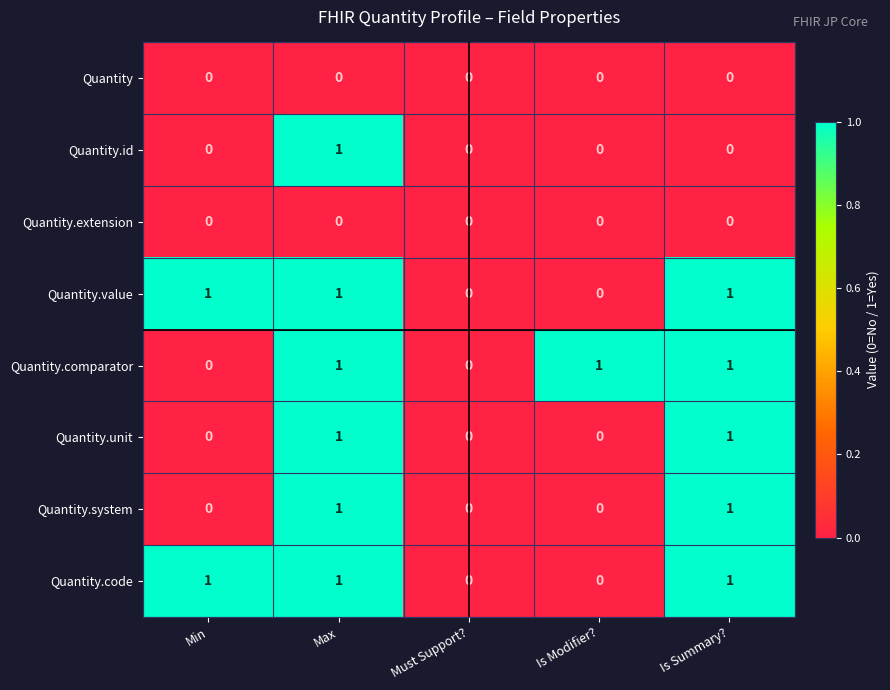

Count the Quantity.comparator values in the range 0 to 1.

5